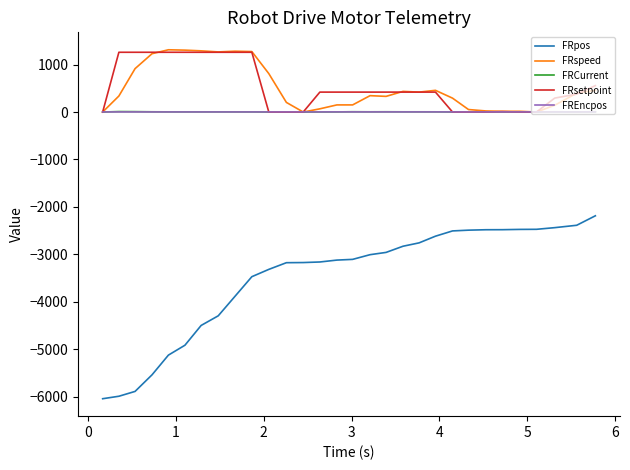

True or false: FRpos and FRspeed cross at least once.

False